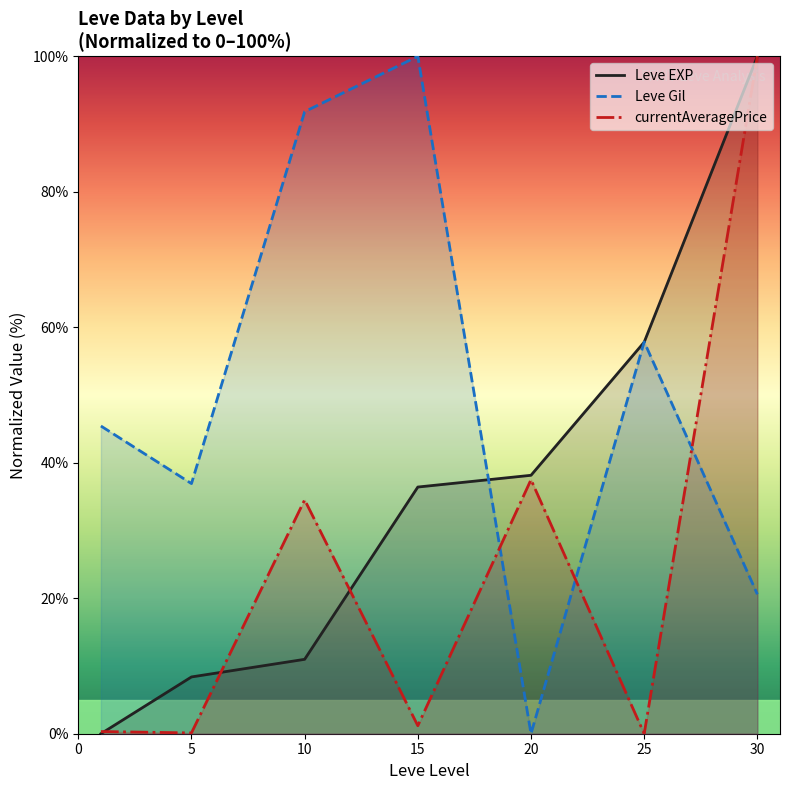

Rank the series at 10 from lowest to highest value.

Leve EXP, currentAveragePrice, Leve Gil